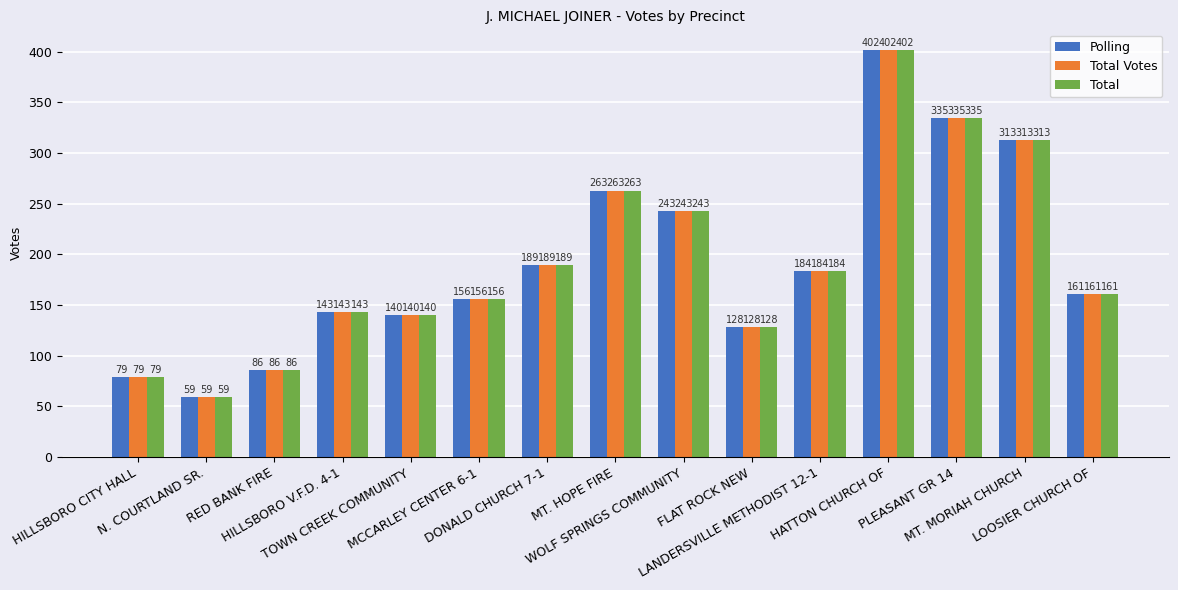

At which label does Polling first exceed 161?

DONALD CHURCH 7-1